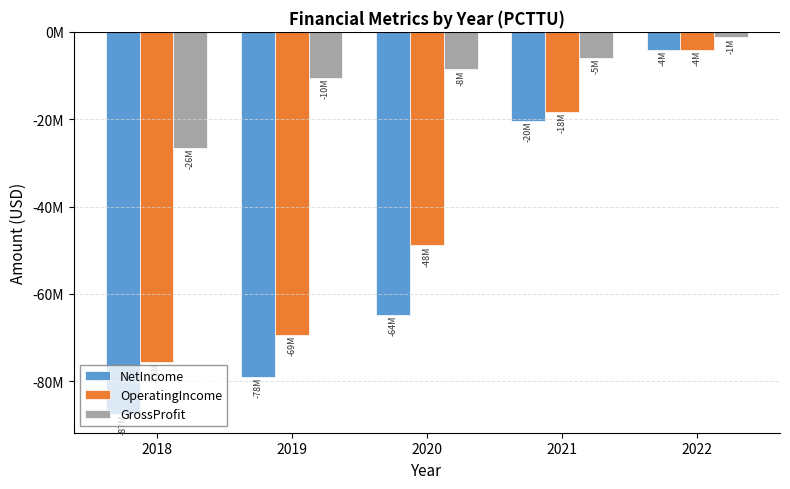

Reading right to left, extract all data points from this chart.

NetIncome: 2022=-4105186	2021=-20325120	2020=-64795824	2019=-78978000	2018=-87387000
OperatingIncome: 2022=-4105186	2021=-18300316	2020=-48886048	2019=-69374000	2018=-75476000
GrossProfit: 2022=-1221915	2021=-5965960	2020=-8602970	2019=-10554000	2018=-26559000